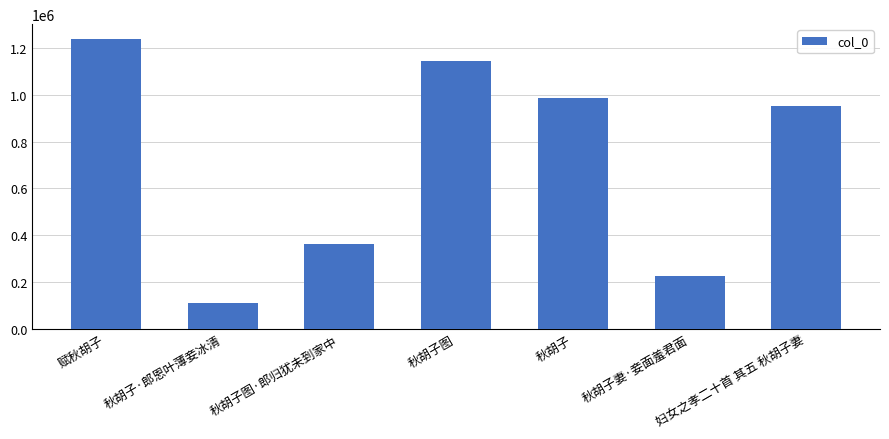

True or false: the data shows 223812 at 秋胡子妻·妾面羞君面.

True